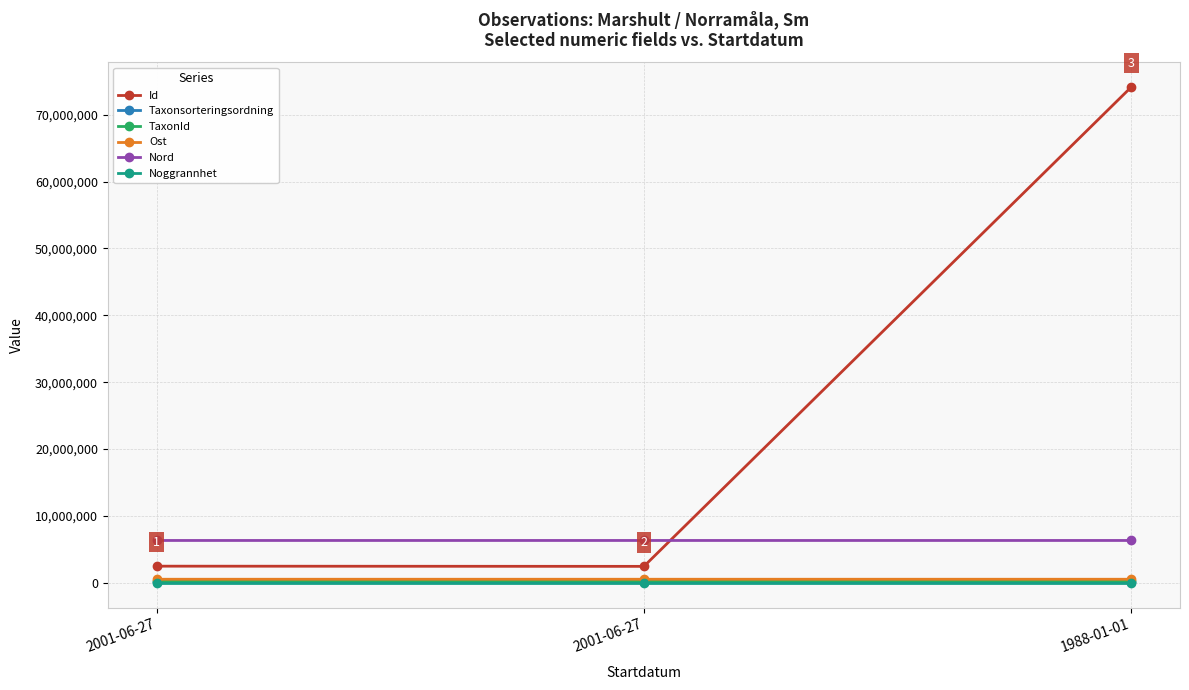

What are all the series names shown in the legend?

Id, Taxonsorteringsordning, TaxonId, Ost, Nord, Noggrannhet